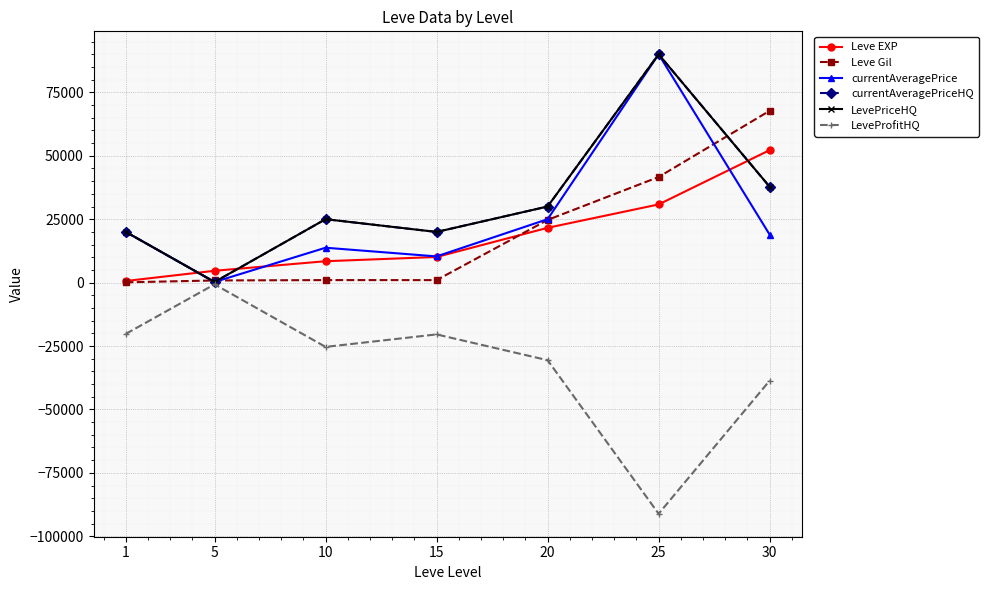

Where is the first local minimum for currentAveragePriceHQ?

5